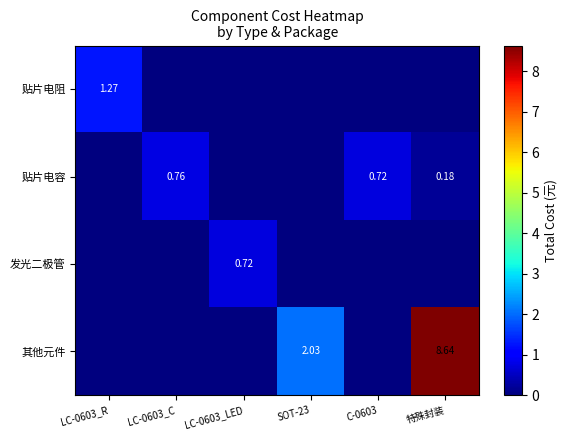

What is the average value of the 其他元件 series?

1.8